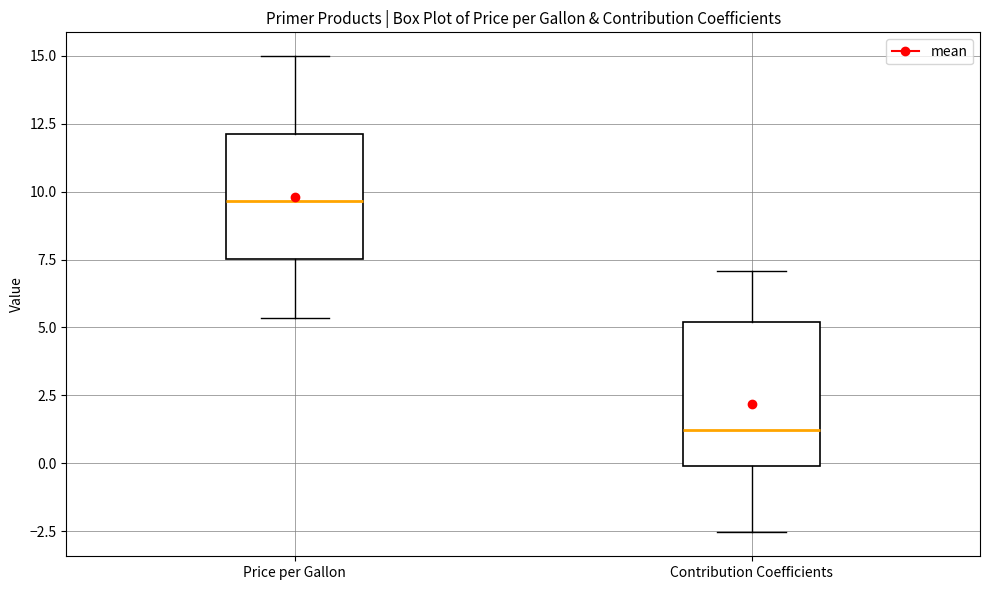

Reading left to right, read every box against the y-axis: the position of its median line, the range the box covers, and the ends of its whiskers. The values are not printed on the chart, so give them approximately, as read against the axis.

Price per Gallon: median 9.5, box 7.5 to 12.0, whiskers 5.5 to 15.0
Contribution Coefficients: median 1.0, box 0.0 to 5.0, whiskers -2.5 to 7.0